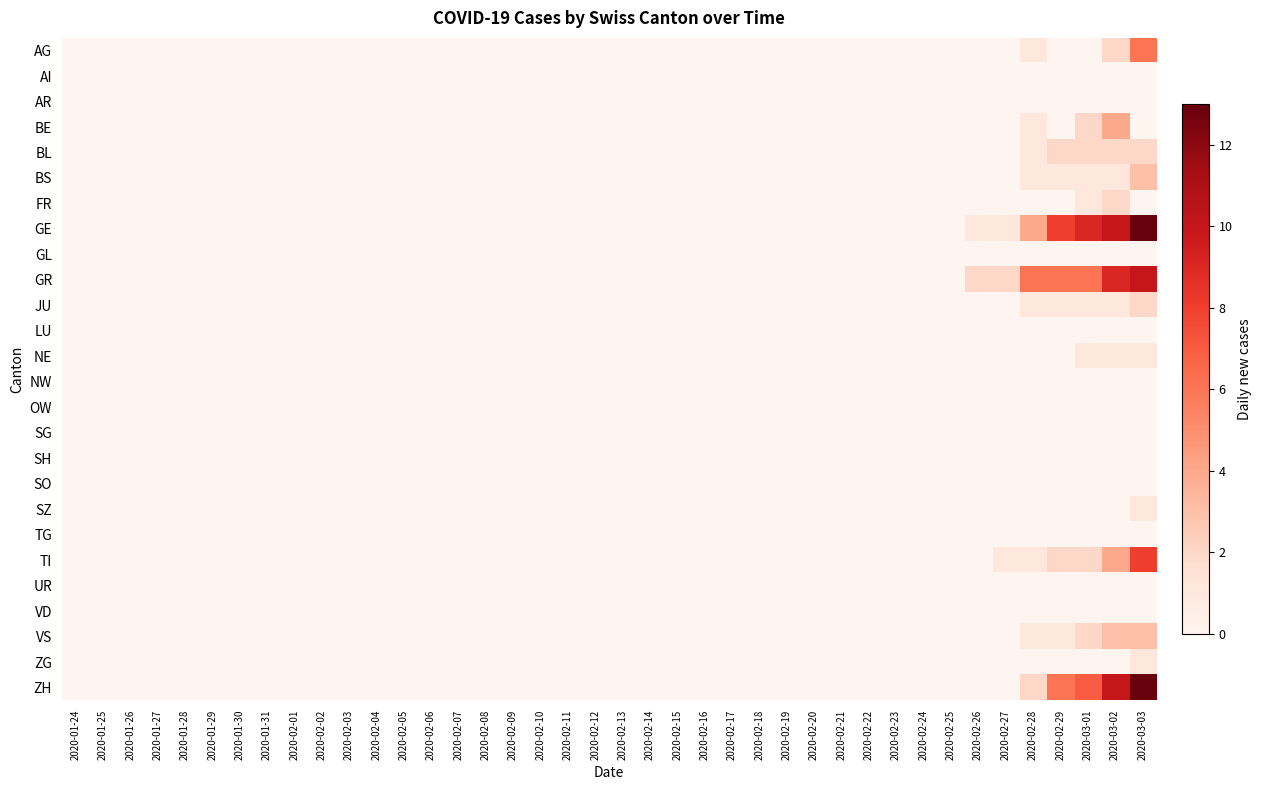

Which series has the largest range (max minus min)?

GE